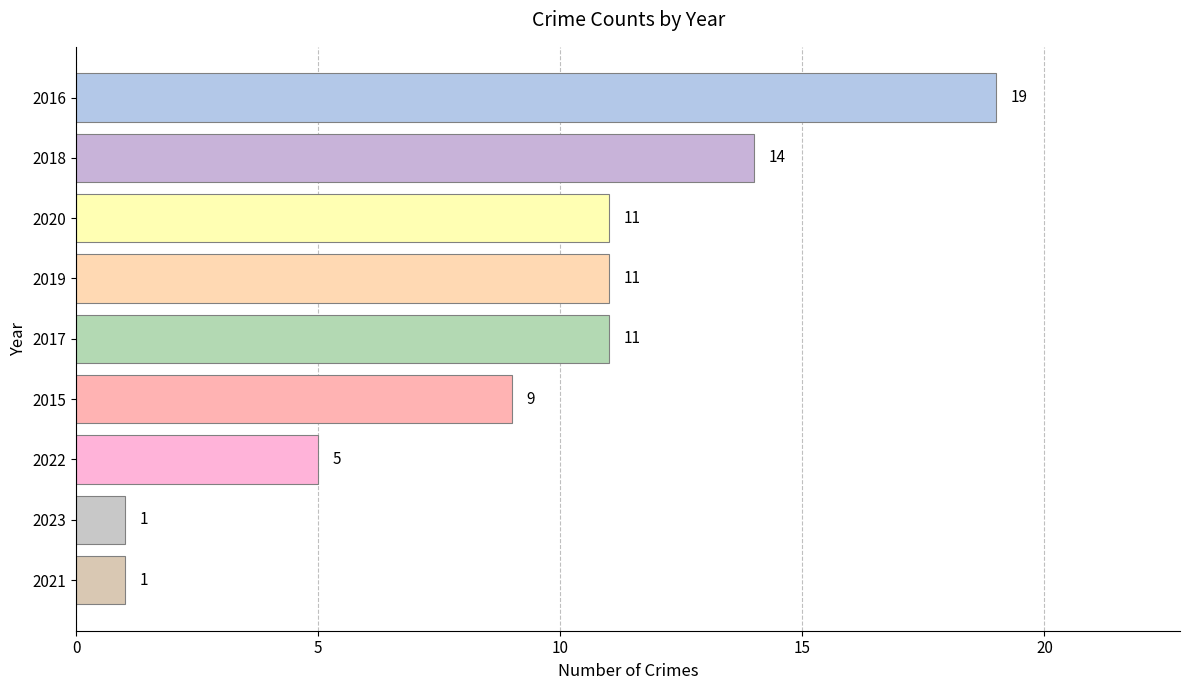

The value at 2023 is 0. True or false?

False